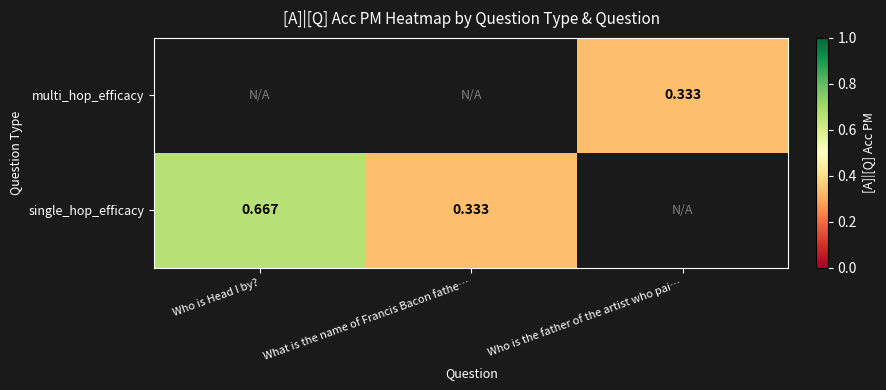

Which category has the highest value in the single_hop_efficacy series?

Who is Head I by?